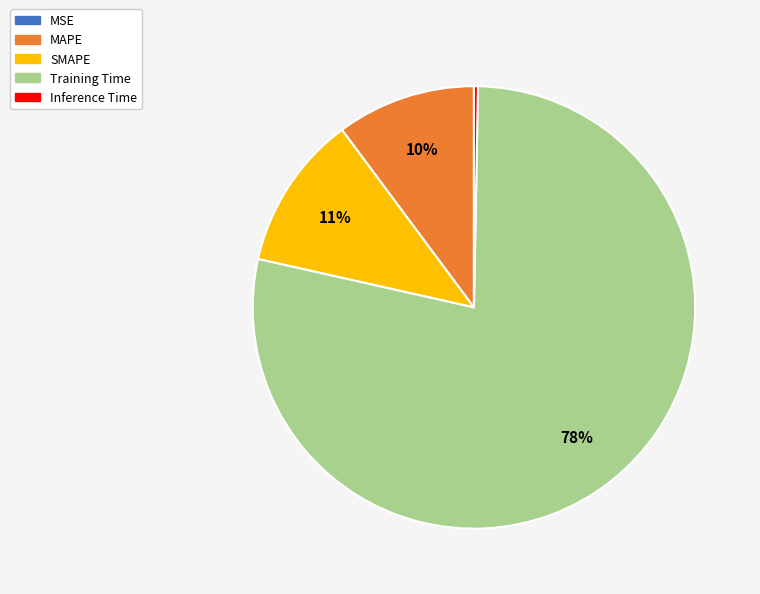

Do MAPE and Training Time together represent more than half of the pie?

Yes